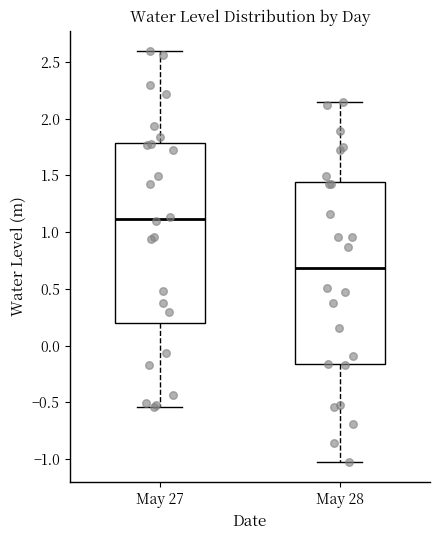

Reading left to right, transcribe this box plot: for each box, give where its median line is, the range the box spans, and where its two whiskers end, as read against the y-axis. The values are not printed on the chart, so give them approximately, as read against the axis.

May 27: median 1.10, box 0.20 to 1.80, whiskers -0.55 to 2.60
May 28: median 0.70, box -0.15 to 1.45, whiskers -1.05 to 2.15